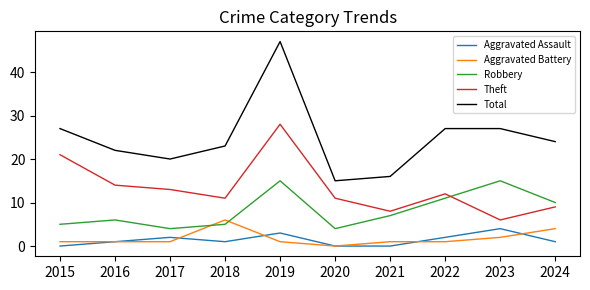

The value of Theft at 2016 is 21. True or false?

False